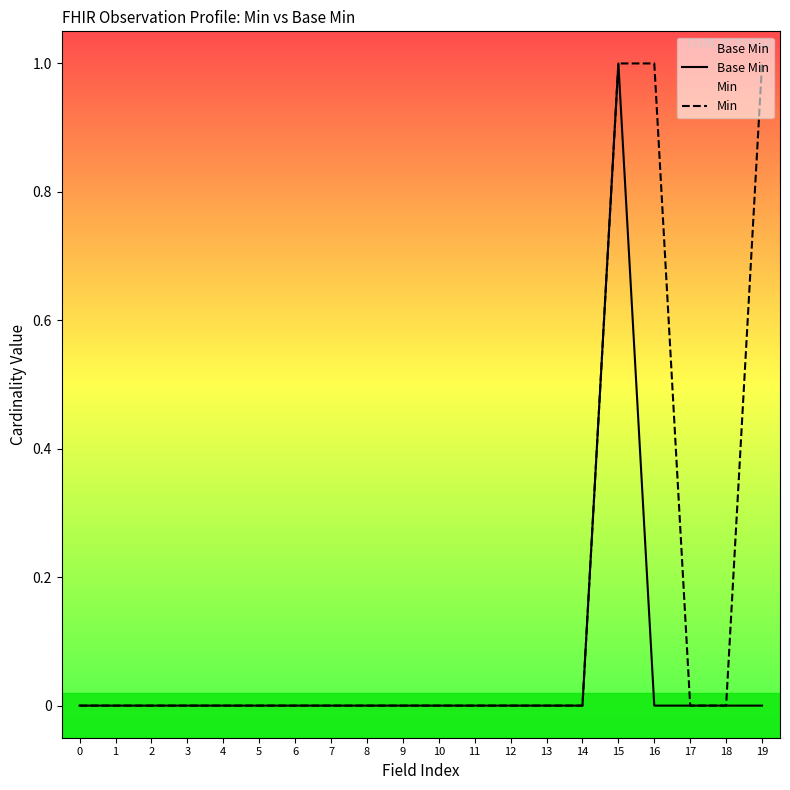

True or false: Min has more than 2 points higher than both neighbors.

False